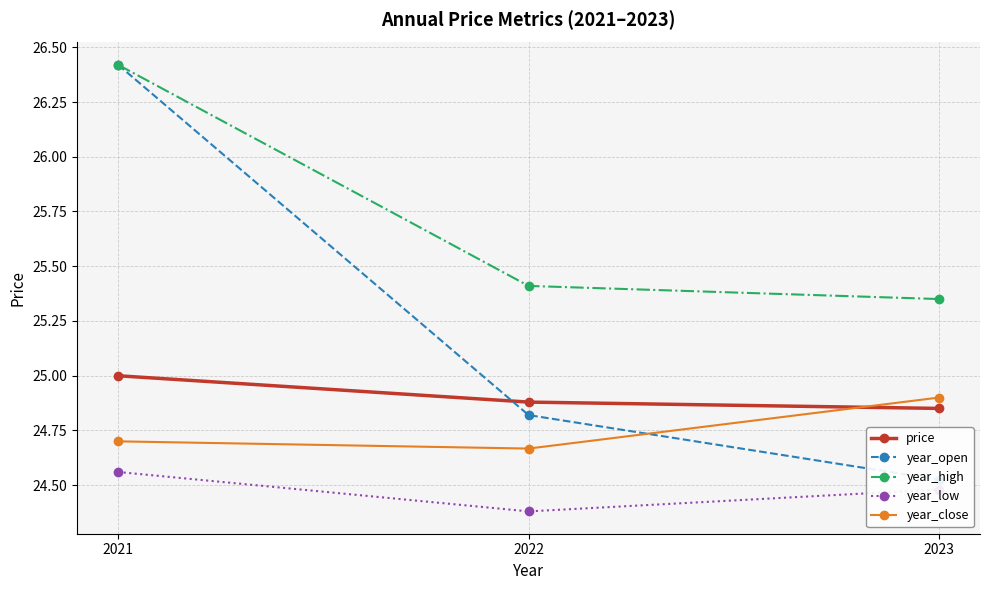

What is the difference between the highest and lowest values at 2022?

1.0